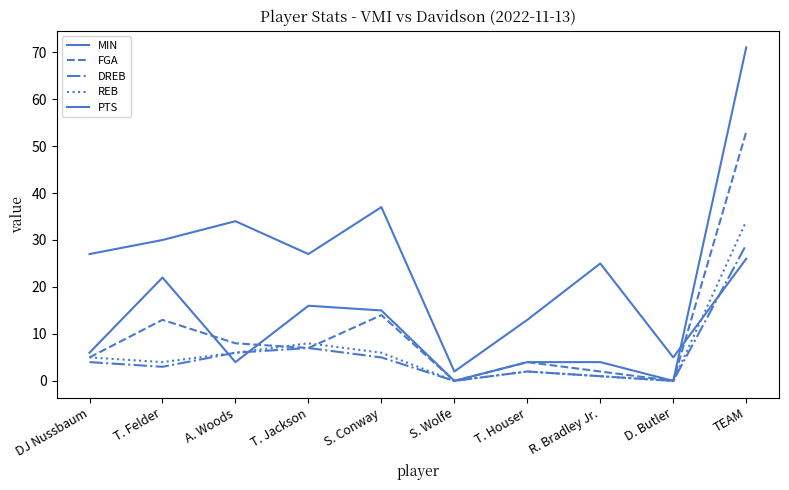

In FGA, how many points are lower than both neighbors (excluding endpoints)?

3